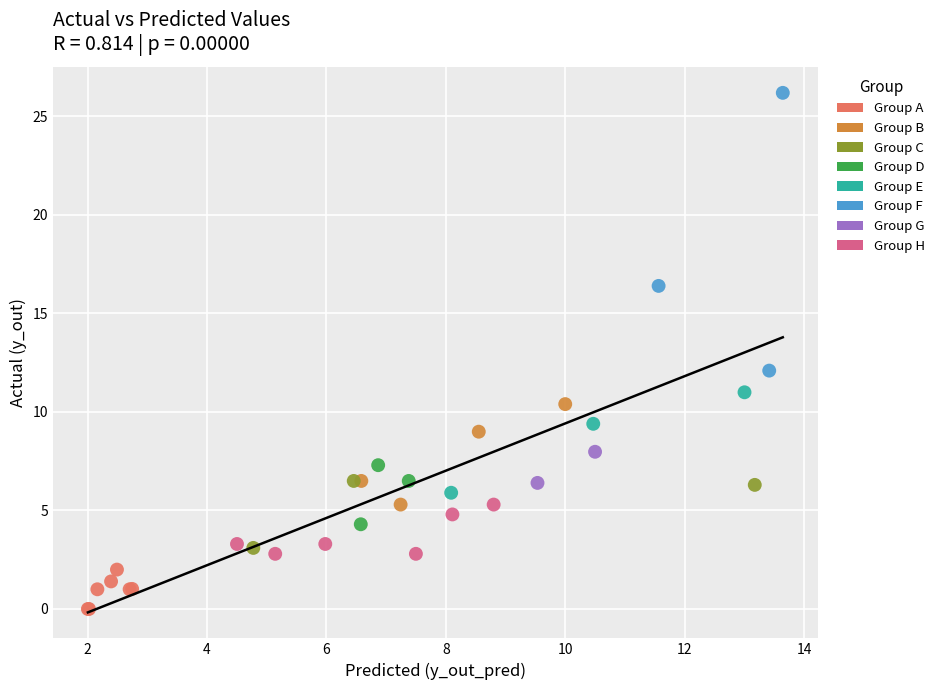

What Y value in the scatter plot is closest to 13?

12.1